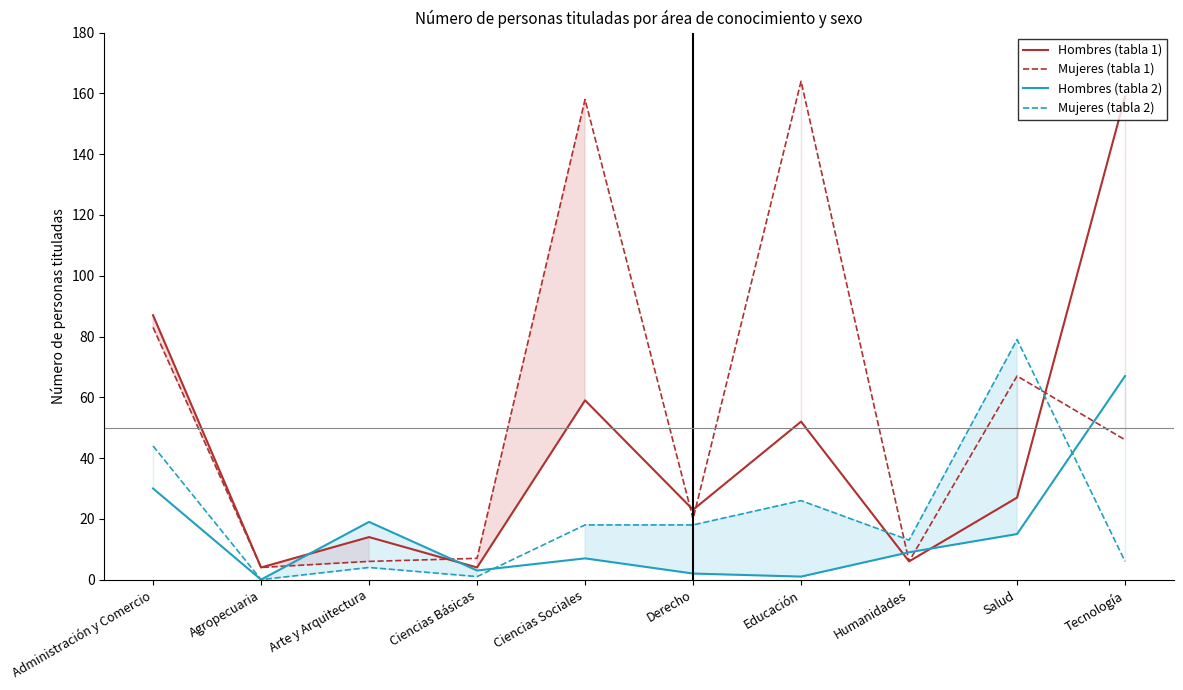

Which has a higher value, Ciencias Sociales or Agropecuaria?

Ciencias Sociales